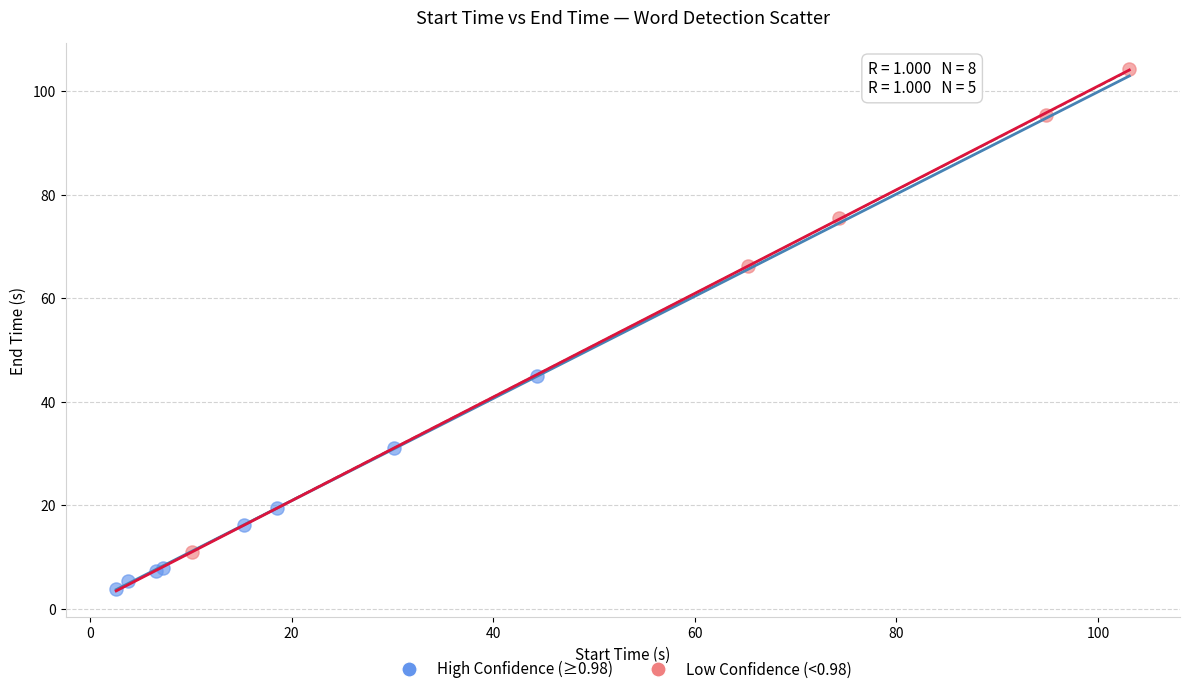

Which series reaches the minimum Y coordinate?

High Confidence (≥0.98)